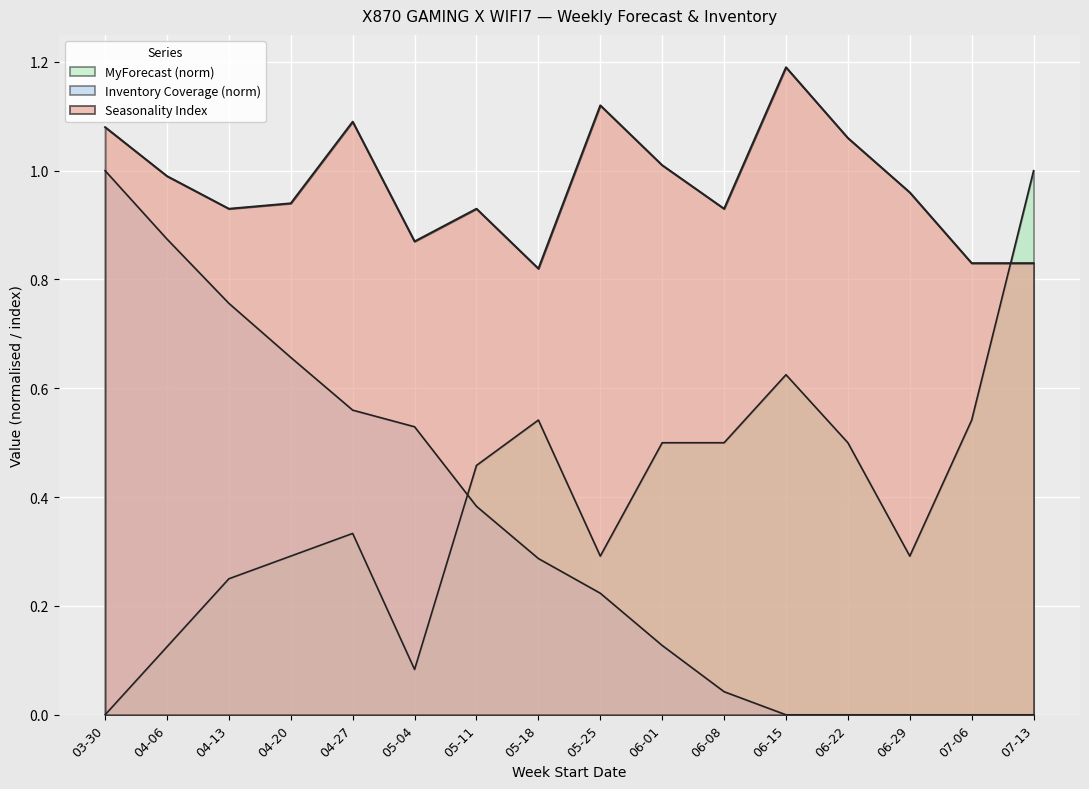

Which series has the largest total across all categories?

Seasonality Index